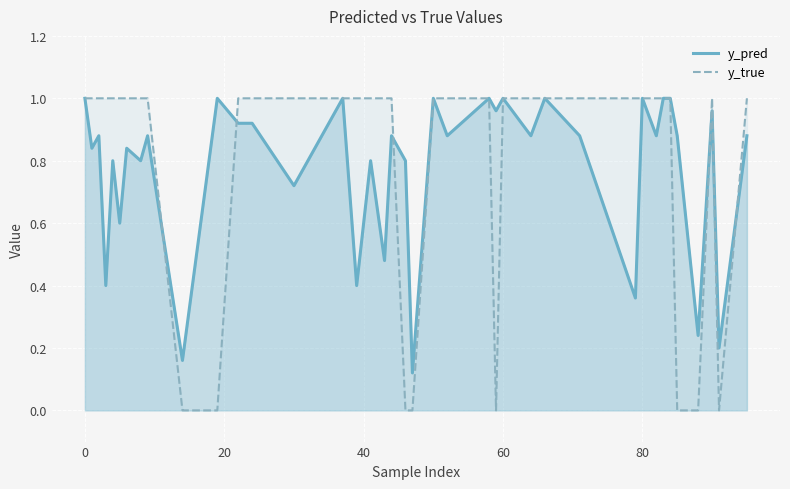

What is the value of the y_pred point at the 14th from the left?

0.7